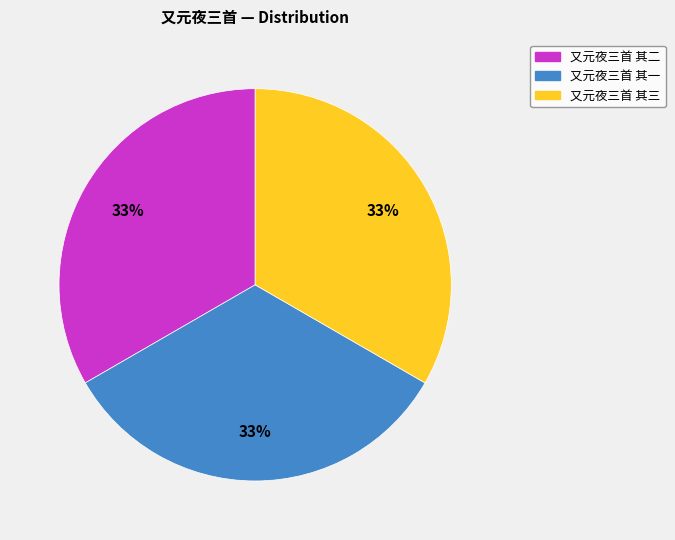

How many segments does this pie chart have?

3